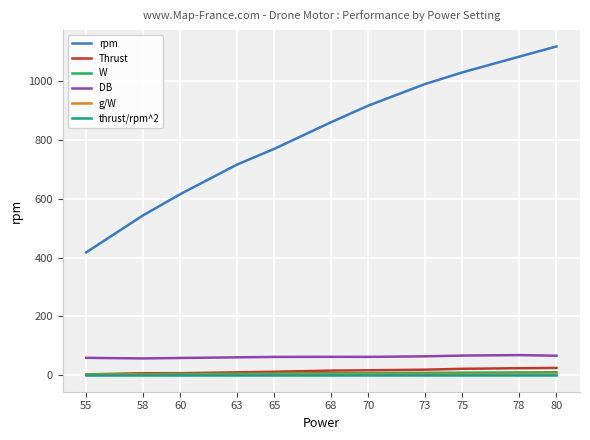

Is the value of DB at 63 greater than the value of g/W at 70?

Yes